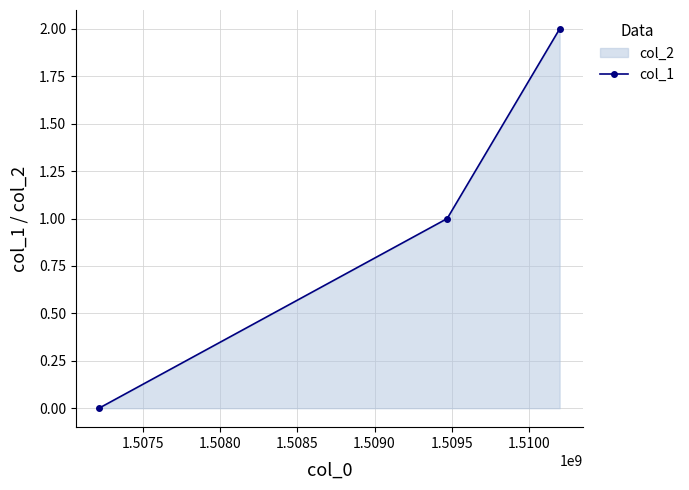

Reading right to left, extract all data points from this chart.

2	1	0